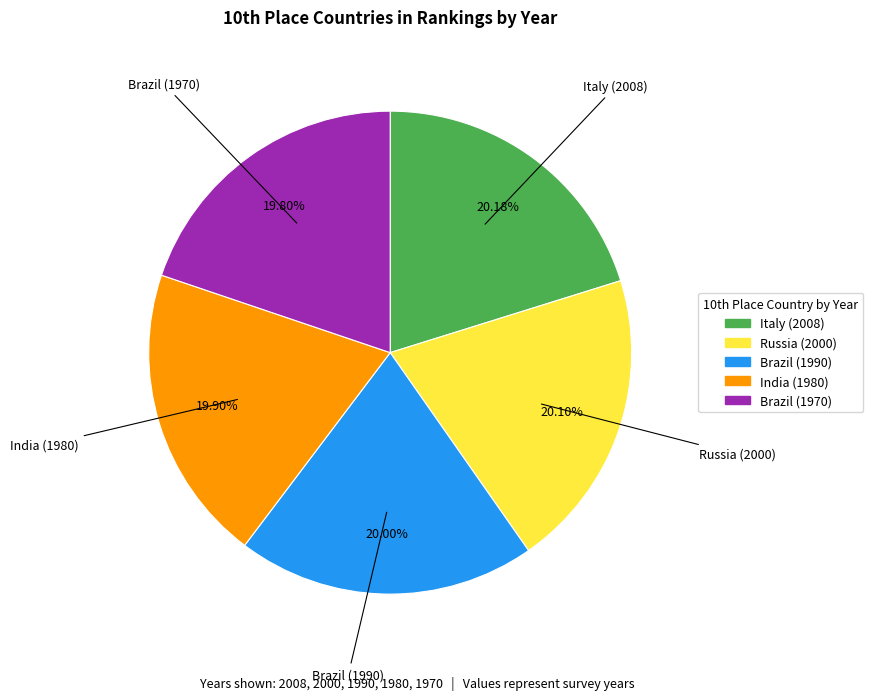

Is there any slice that represents more than half of the pie?

No